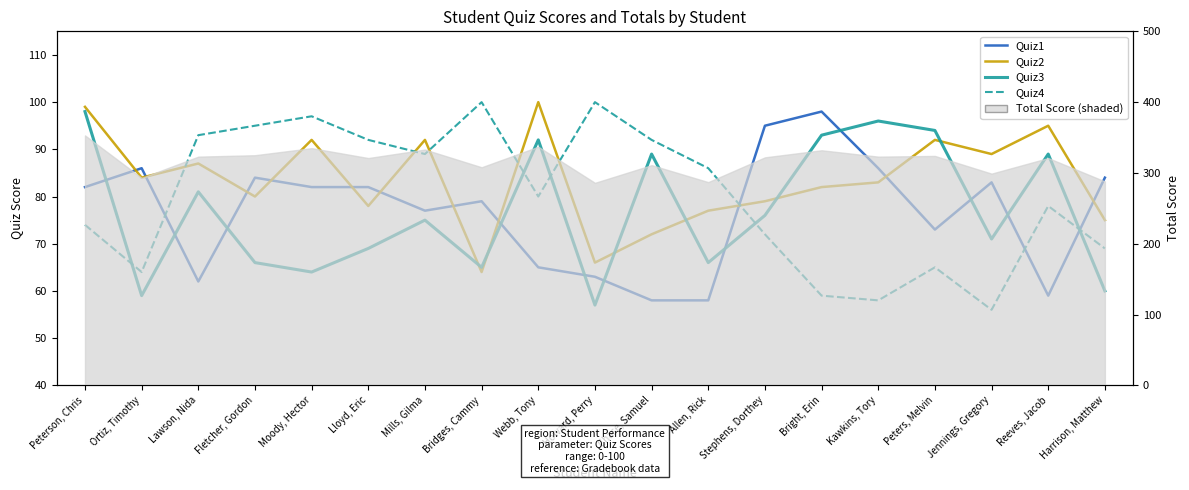

At which category does Quiz1 reach its first local valley?

Lawson, Nida